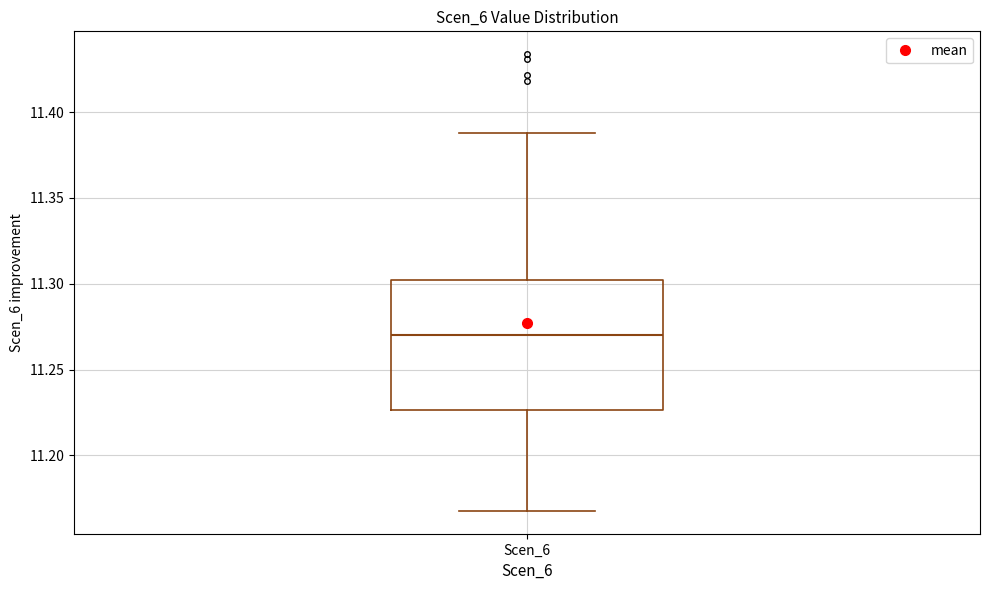

Transcribe this box plot: give where the median line is, the range the box spans, and where the two whiskers end, as read against the y-axis. The values are not printed on the chart, so give them approximately, as read against the axis.

median 11.270, box 11.225 to 11.300, whiskers 11.170 to 11.390